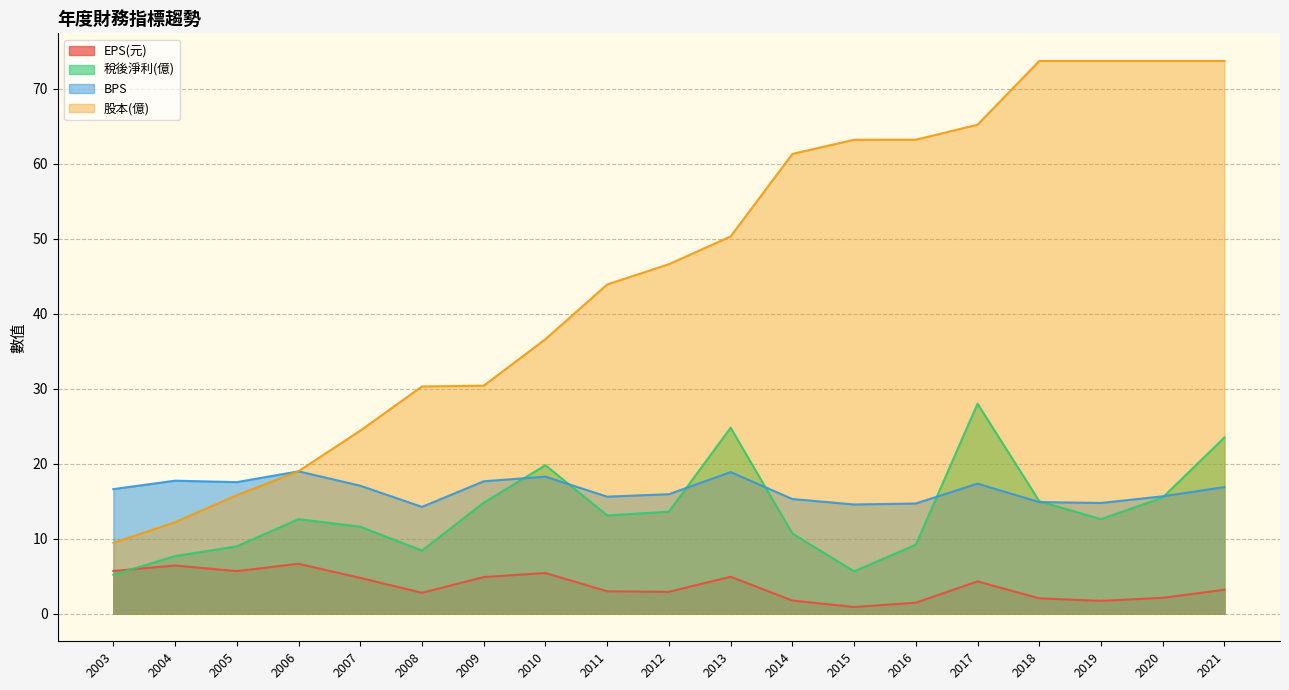

In 稅後淨利(億), how many points are higher than both neighbors (excluding endpoints)?

4